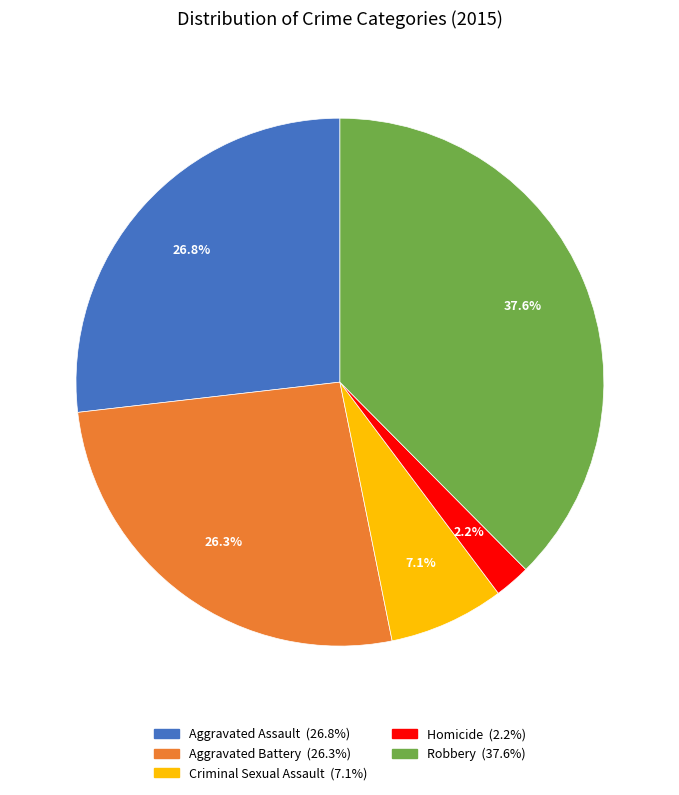

To the nearest percent, what is the difference between the largest and smallest slice percentages?

35%